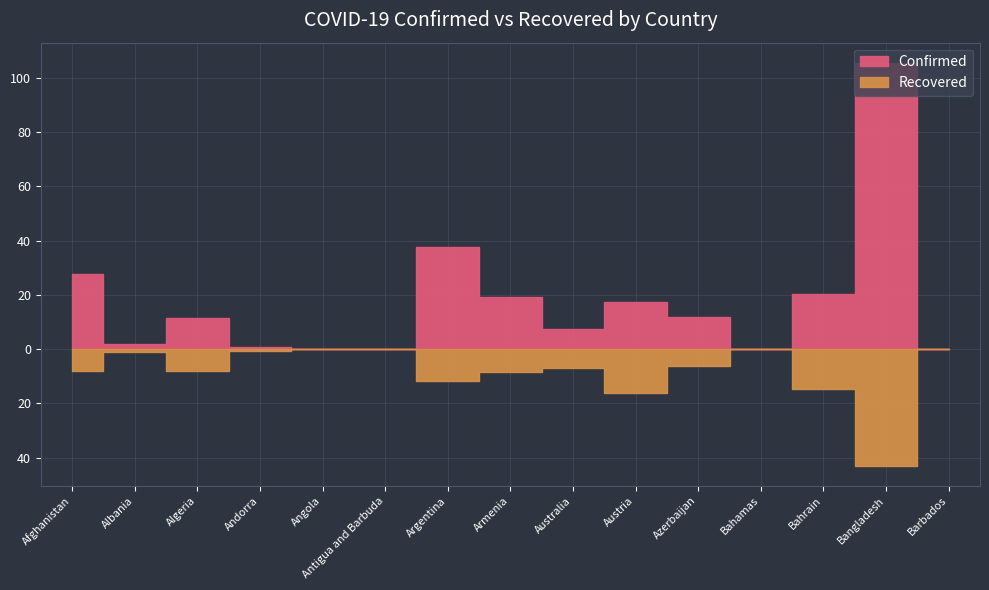

Between Bangladesh and Albania, which is larger?

Bangladesh